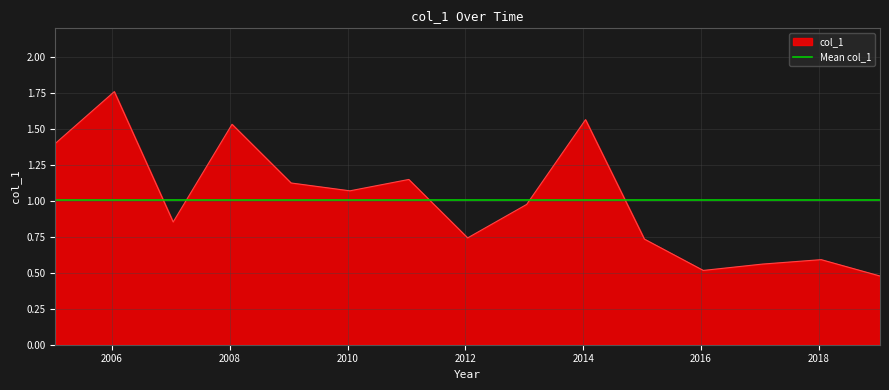

How many interior local valleys (lower than both neighbors) does the data have?

4